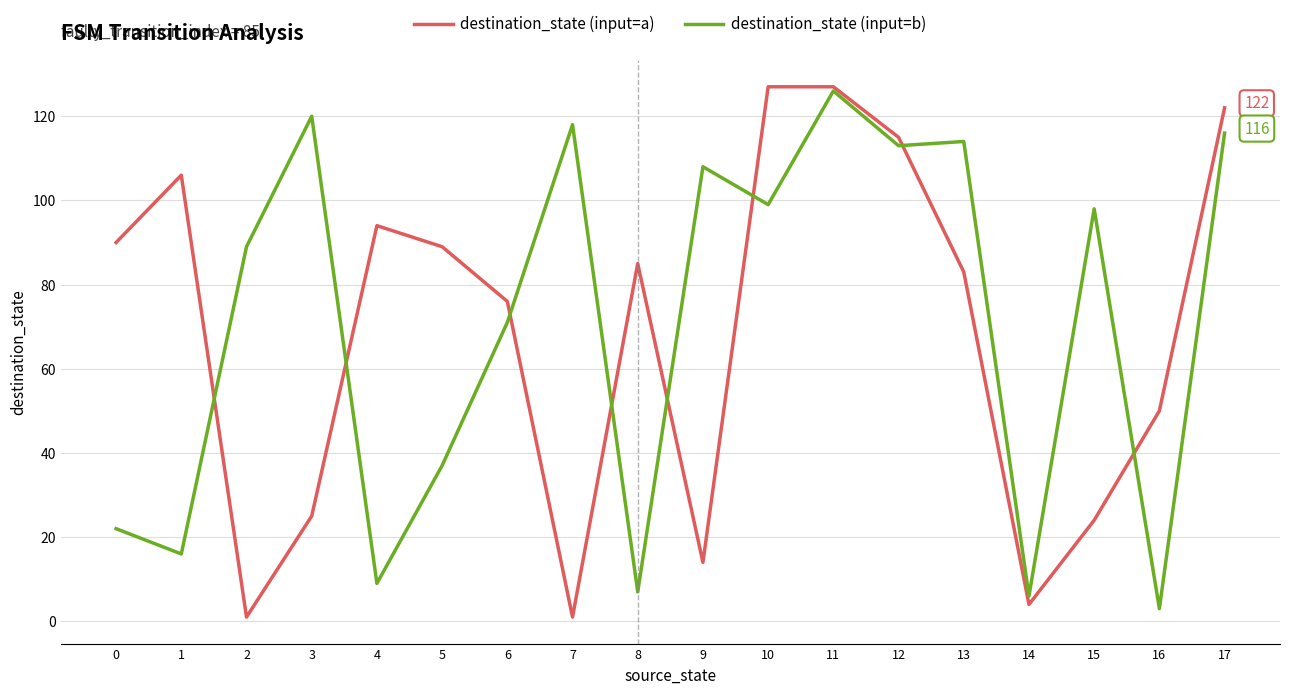

Is it true that destination_state (input=b) equals 179 at 13?

False